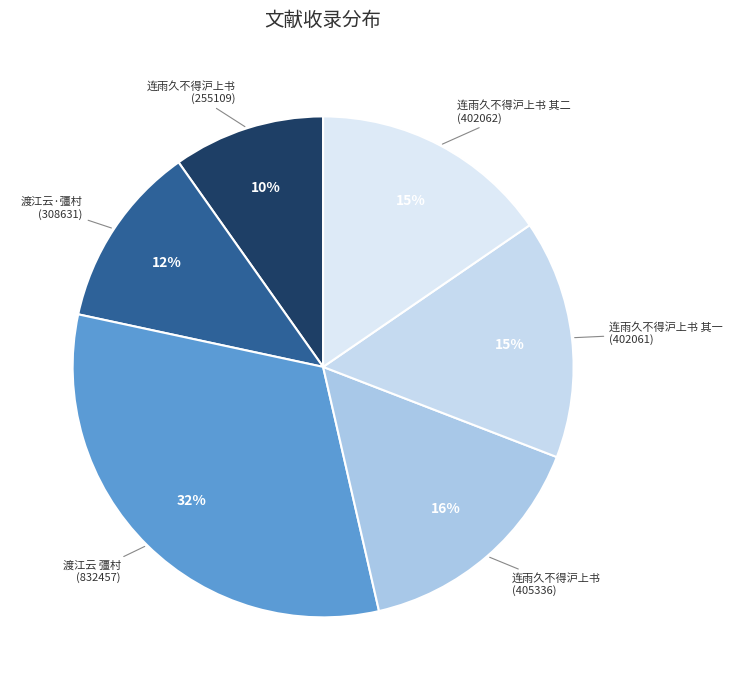

How many slices are in this pie chart?

6